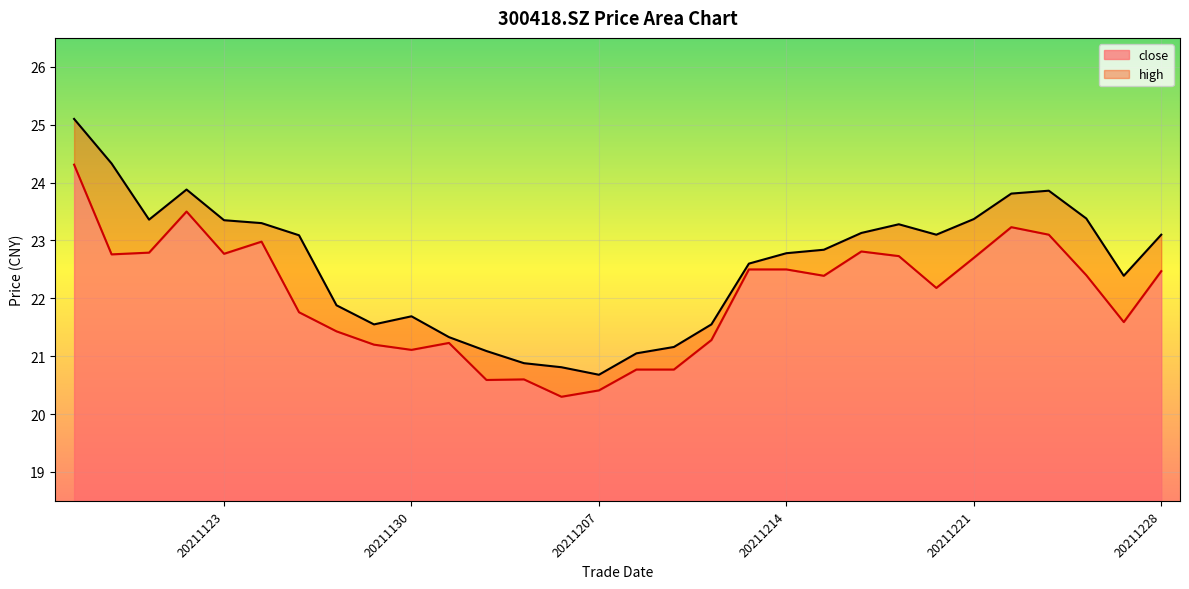

At which label does high reach its minimum?

20211207